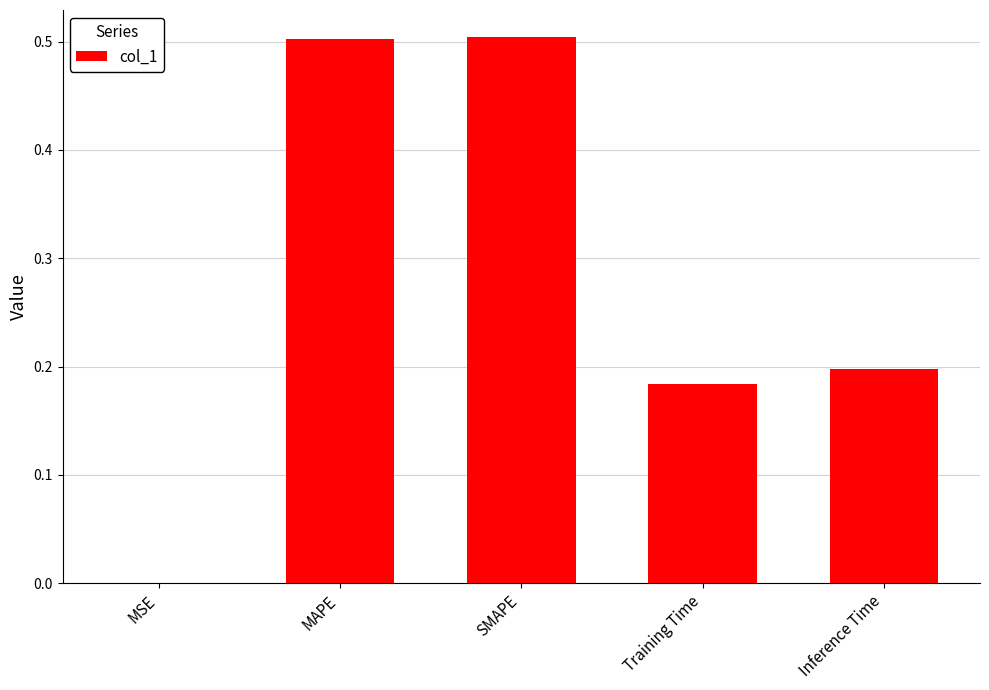

What is the greatest value displayed?

0.5